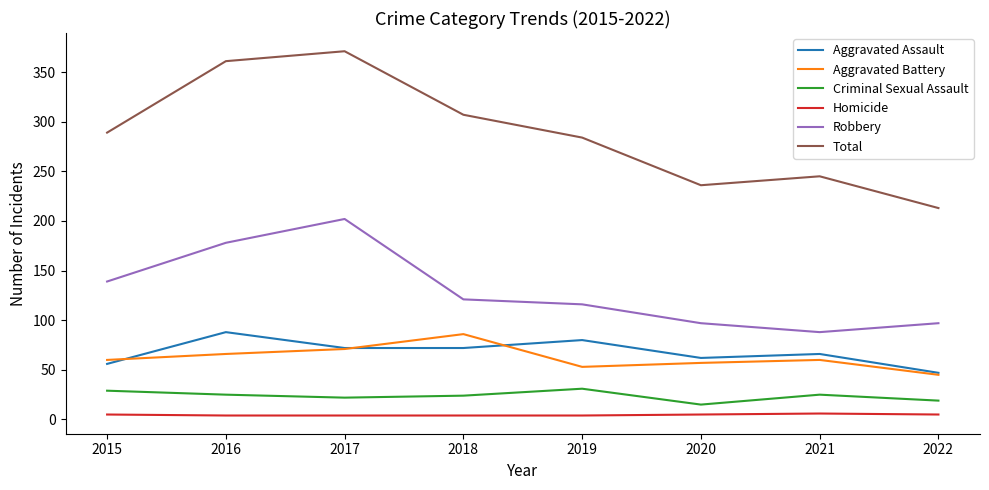

Is the value of Total at 2018 greater than the value of Aggravated Assault at 2018?

Yes